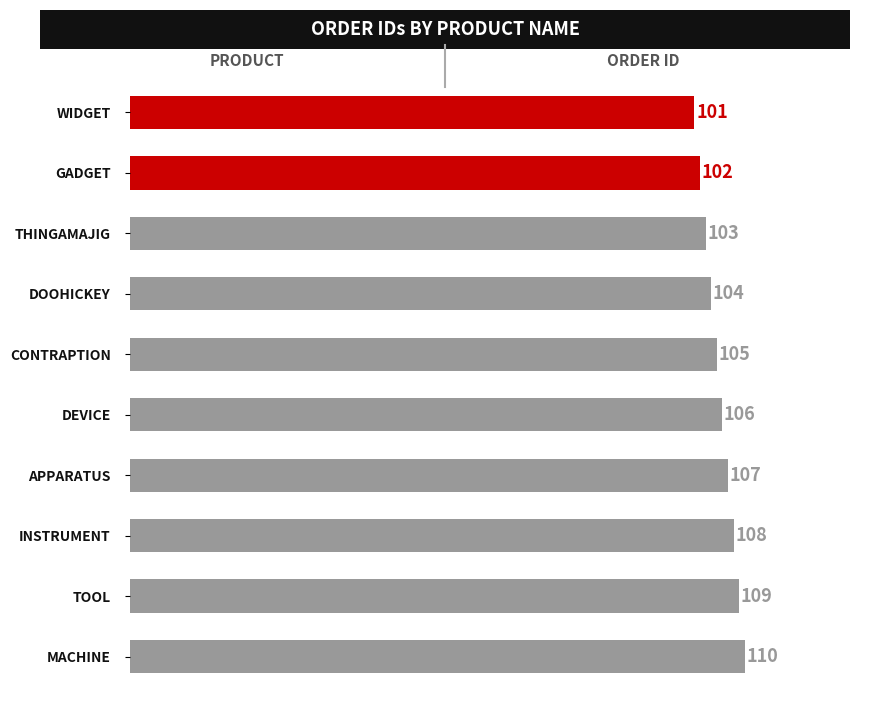

What is the difference between the second highest and second lowest values?

7